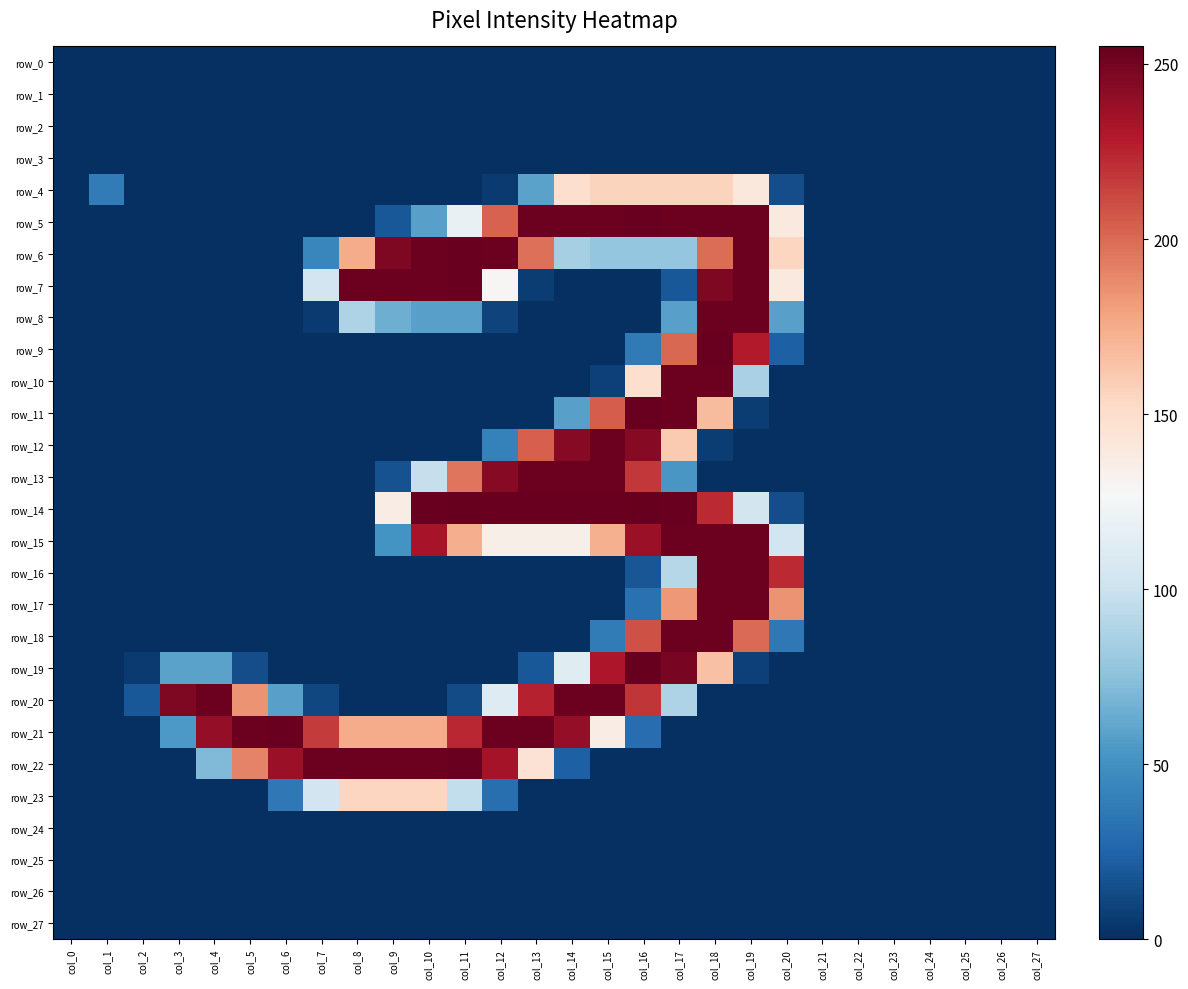

Is it true that row_5 equals 253 at col_13?

True